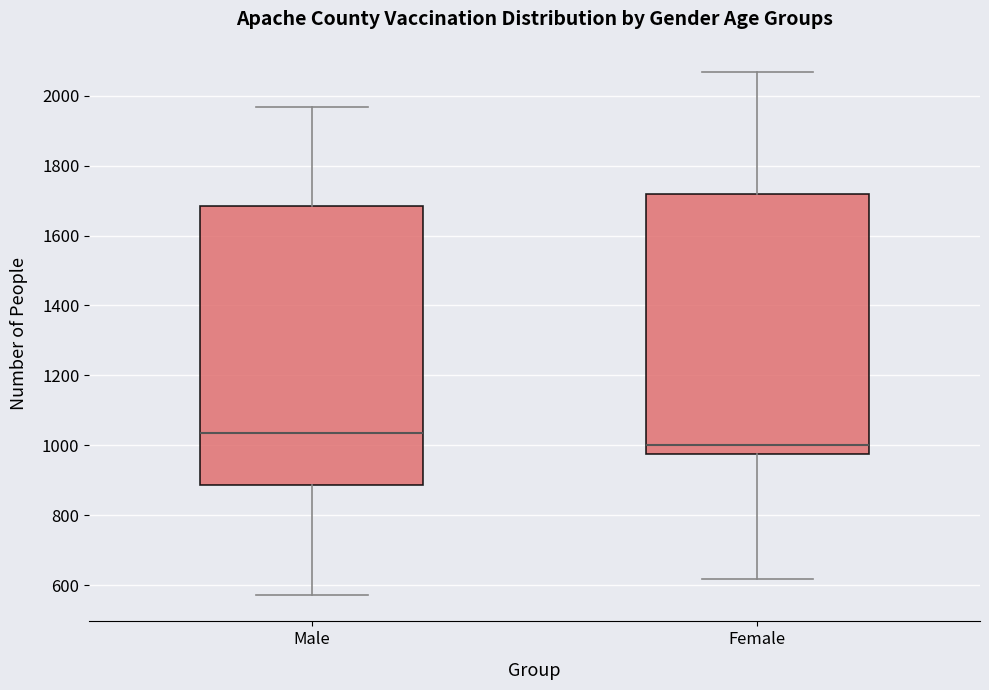

Reading left to right, read every box against the y-axis: the position of its median line, the range the box covers, and the ends of its whiskers. The values are not printed on the chart, so give them approximately, as read against the axis.

Male: median 1040, box 880 to 1680, whiskers 580 to 1960
Female: median 1000, box 980 to 1720, whiskers 620 to 2060